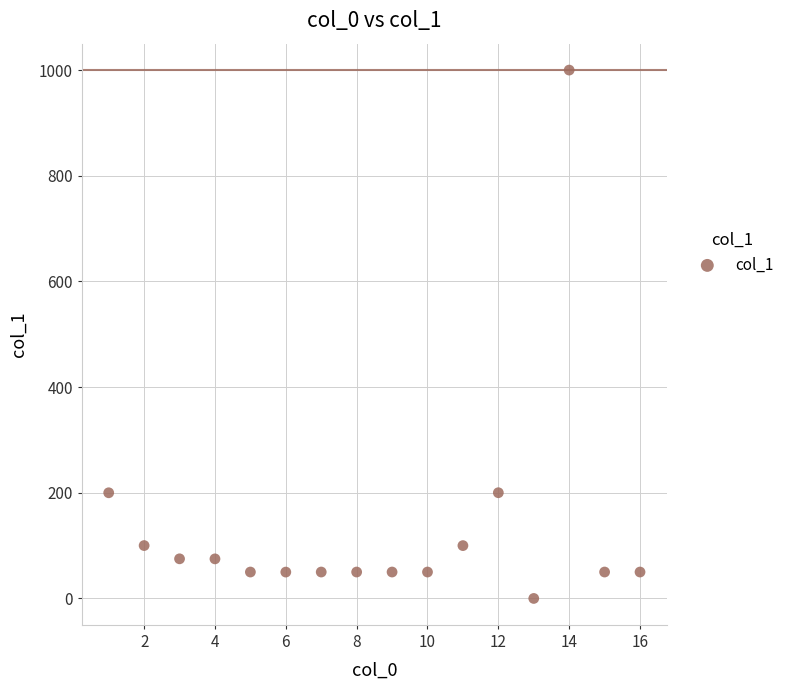

What is the range of X values (max minus min)?

15.0